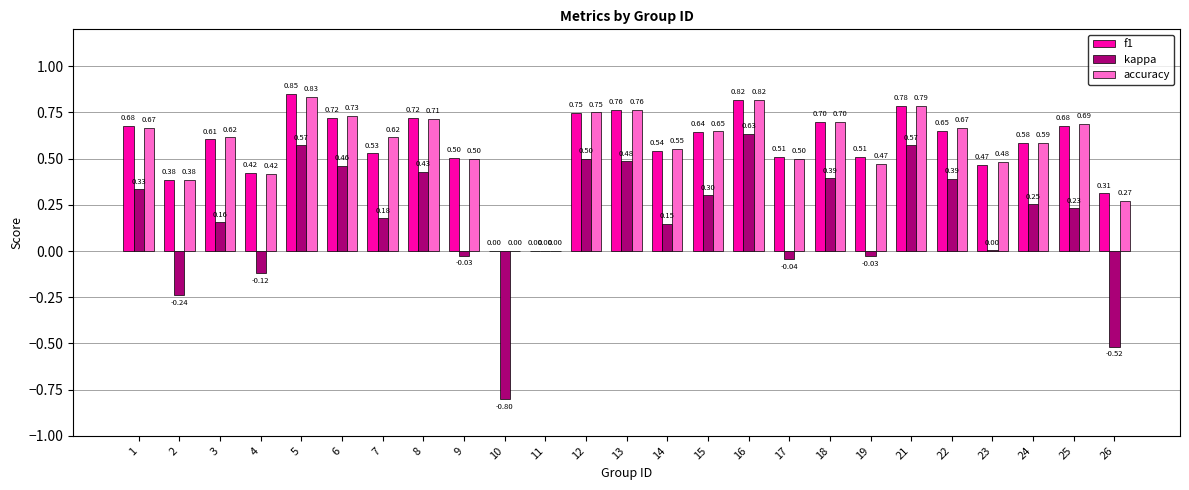

What are all the series names shown in the legend?

f1, kappa, accuracy